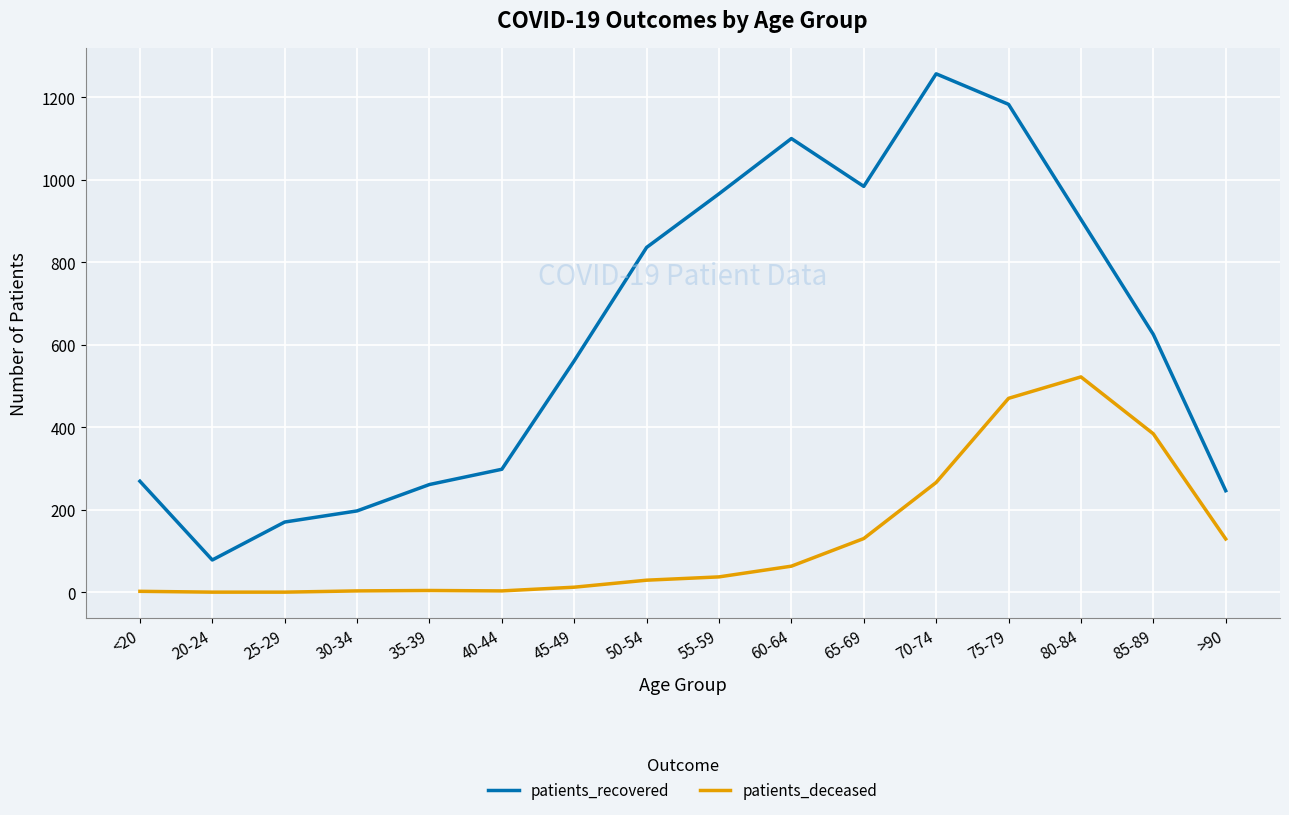

What is the minimum value for patients_recovered?

78